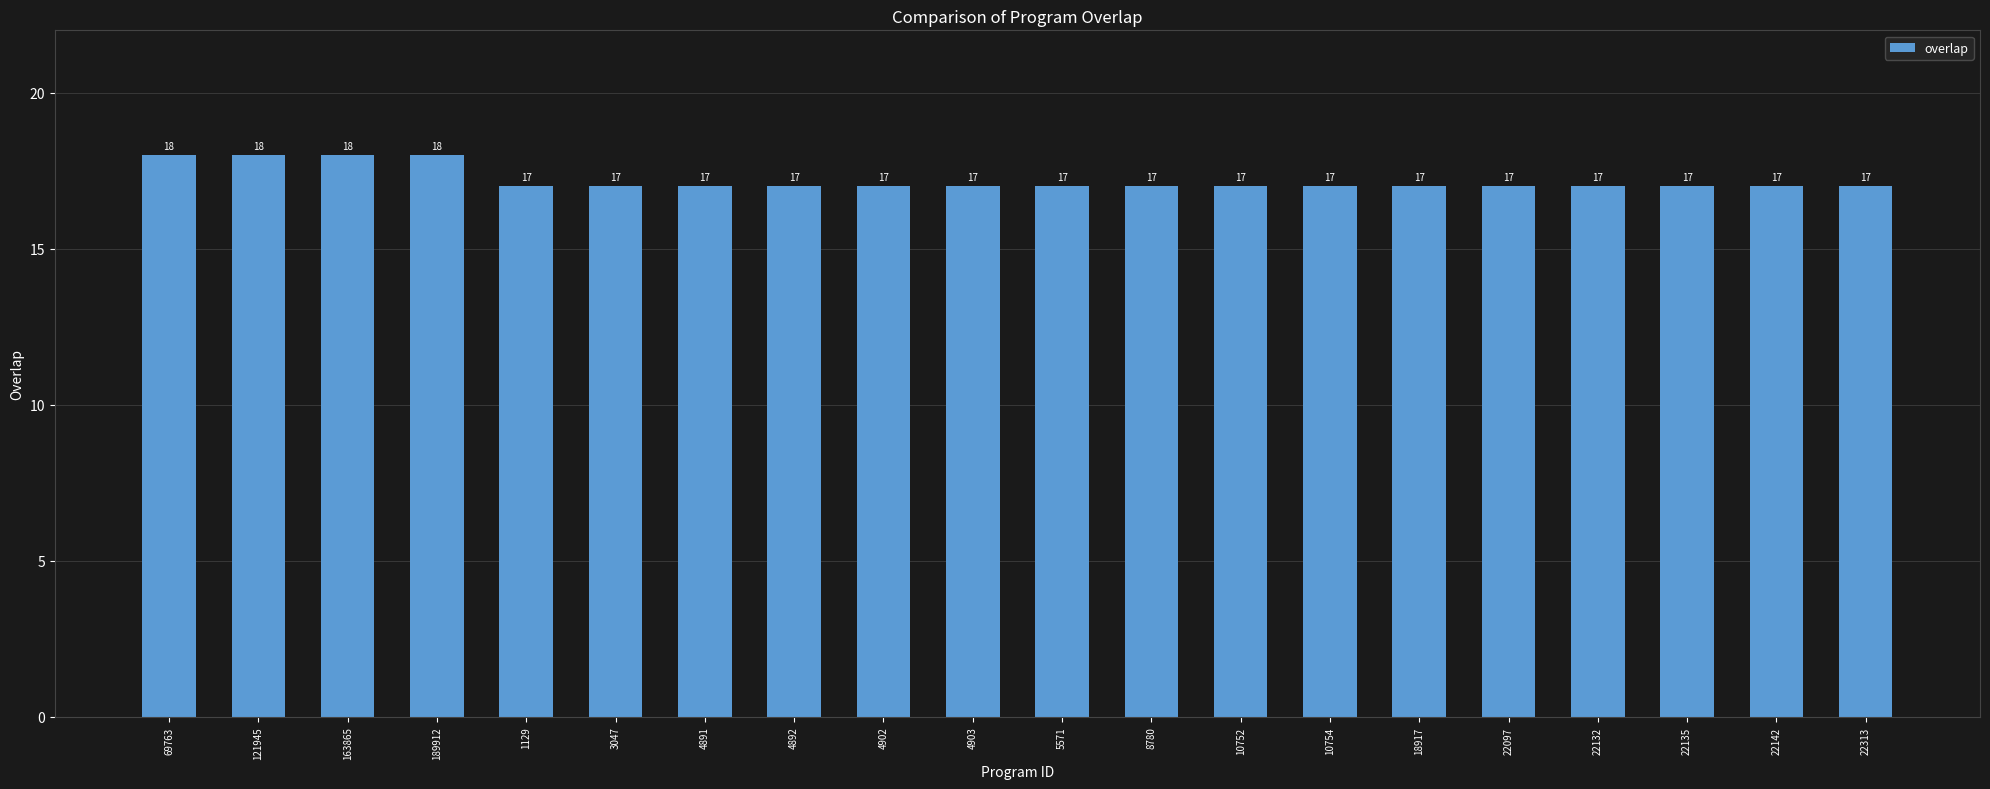

Does the chart contain stacked bars?

No